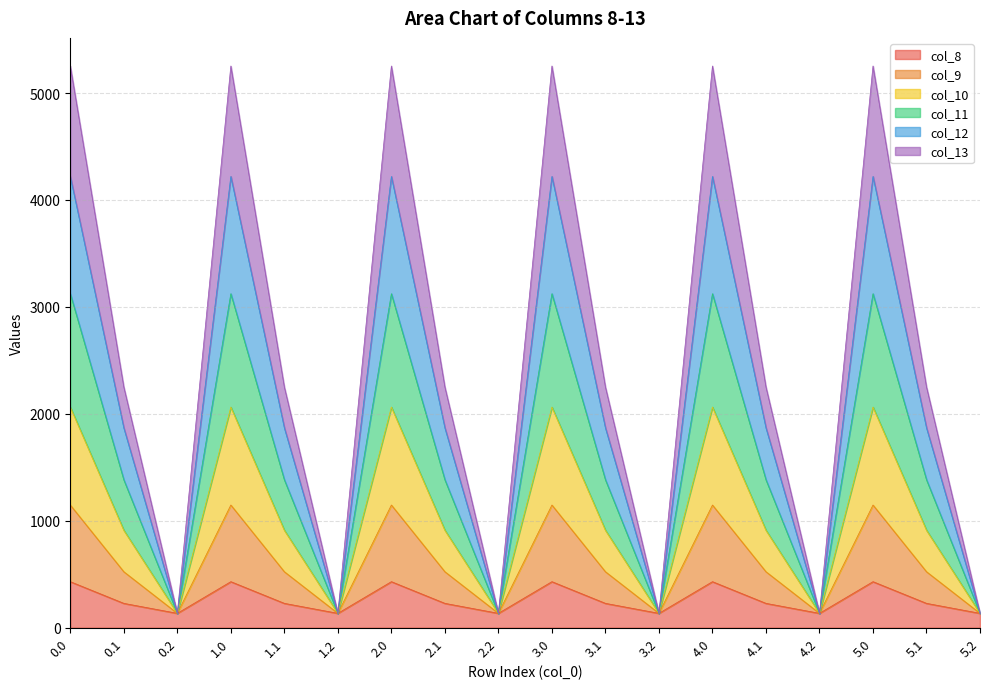

What is the maximum value for col_8?

430.3